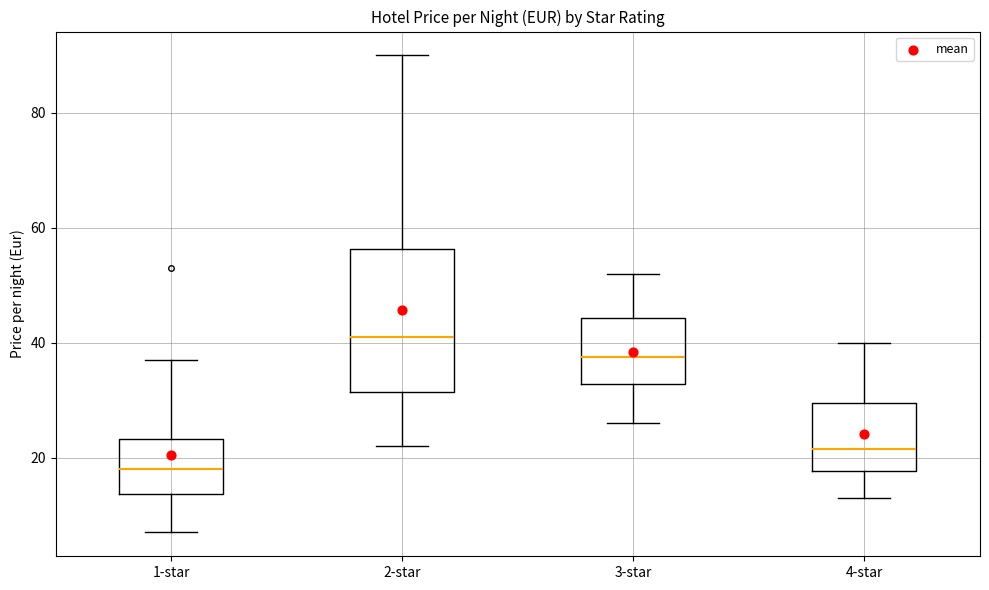

Which box is the tallest, from its lower edge to its upper edge?

2-star